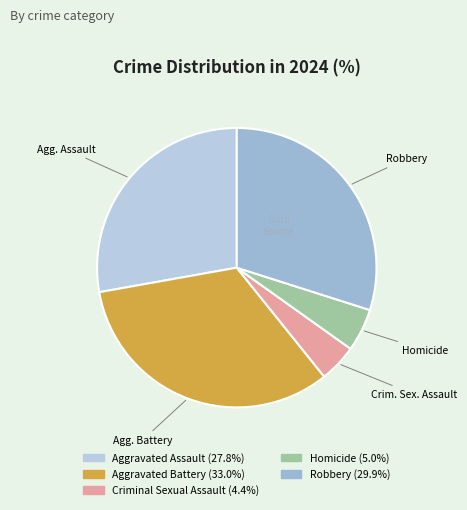

What percentage is the Robbery slice, to the nearest percent?

30%